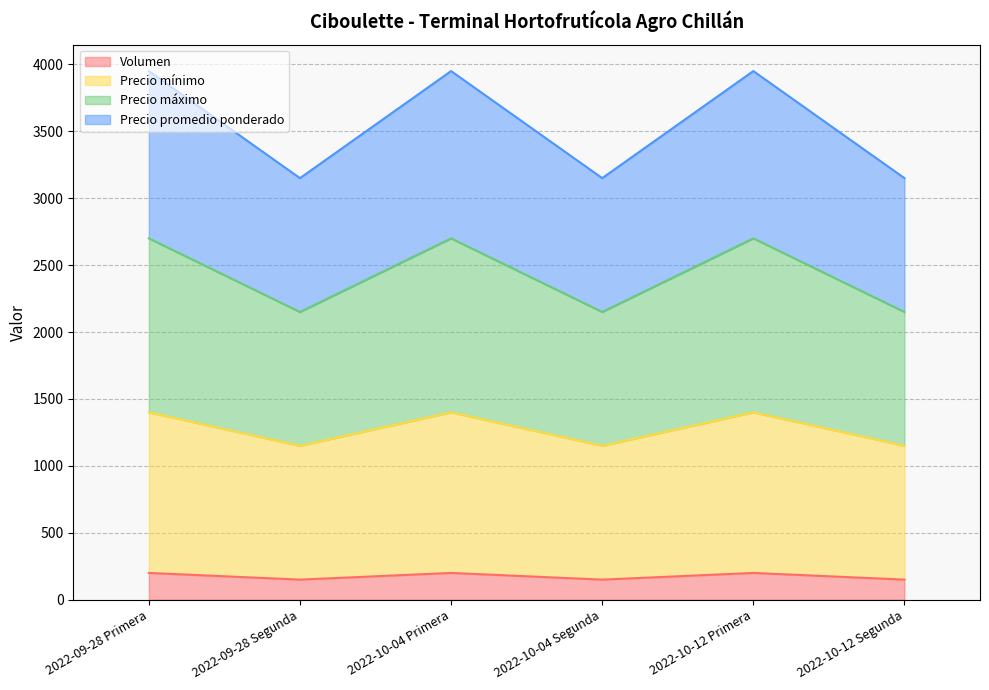

How many series are shown in this chart?

4